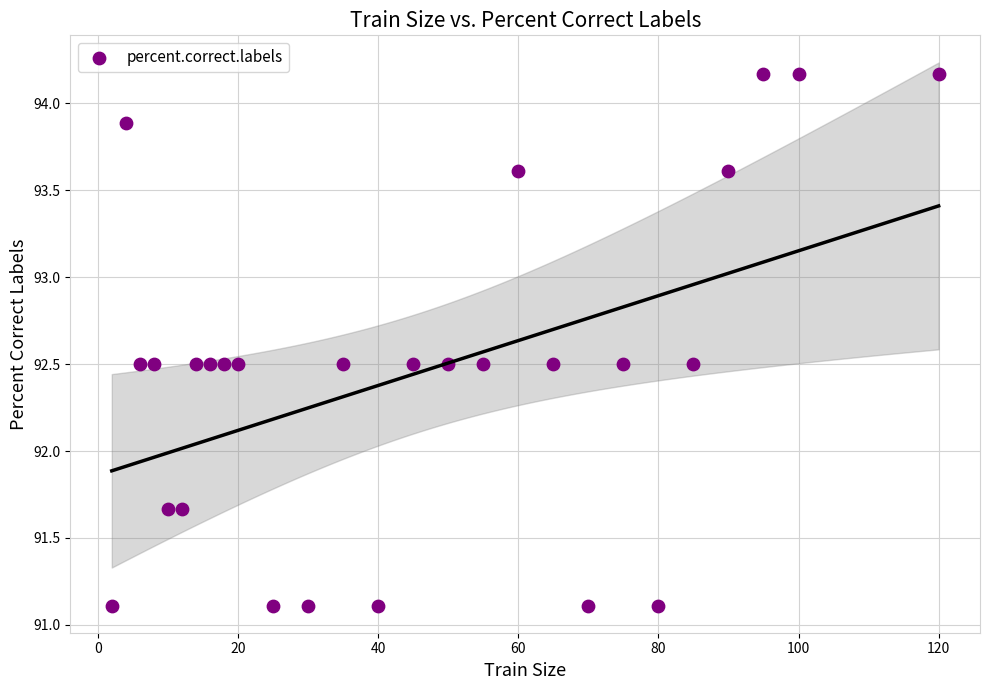

What is the range of Y values (max minus min)?

3.1